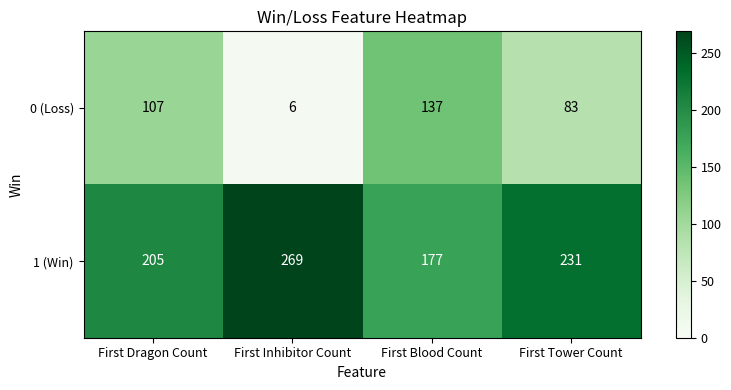

What is the total value across all series at First Inhibitor Count?

275